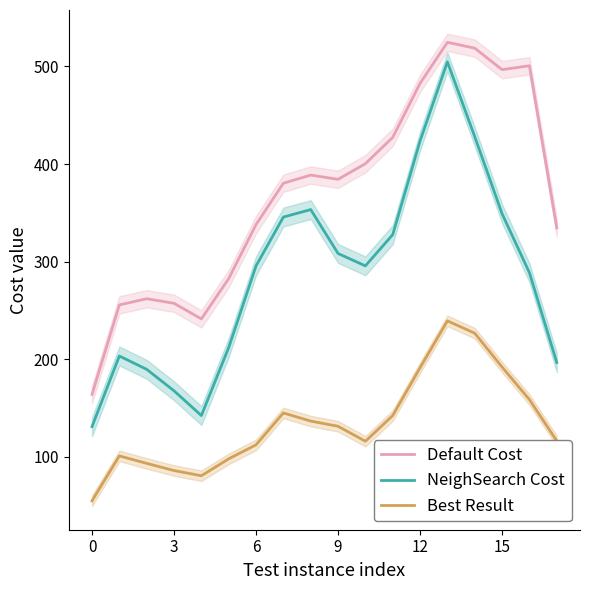

True or false: NeighSearch Cost and Default Cost intersect in this chart.

False